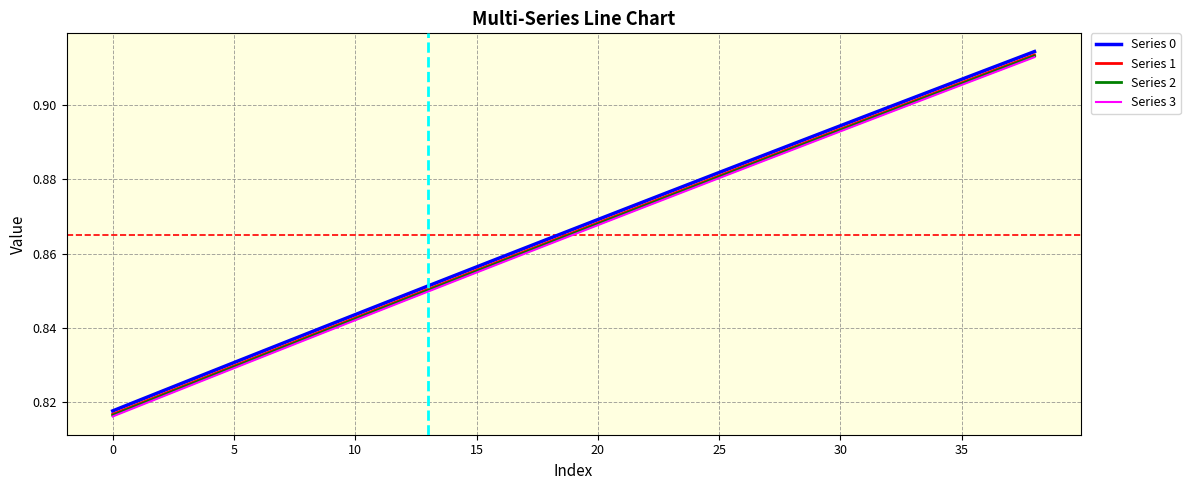

True or false: Series 1 and Series 3 intersect in this chart.

False